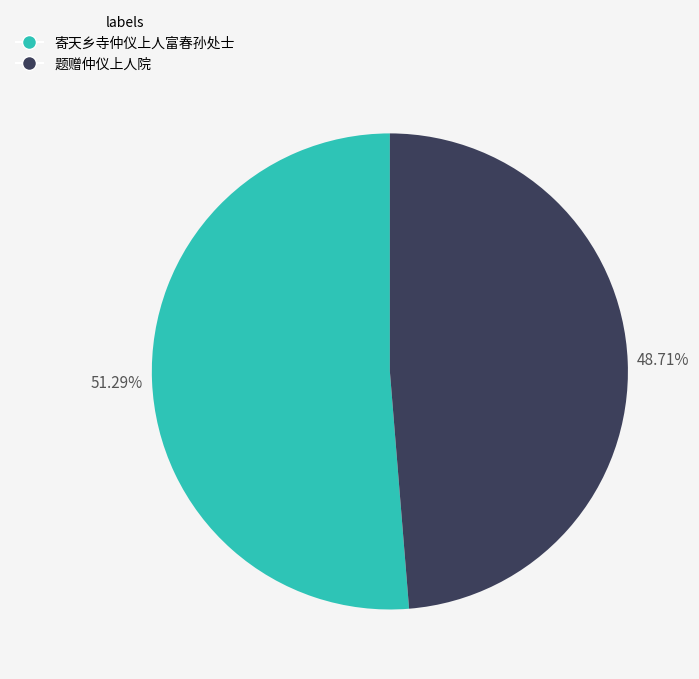

Between 题赠仲仪上人院 and 寄天乡寺仲仪上人富春孙处士, which is larger?

寄天乡寺仲仪上人富春孙处士